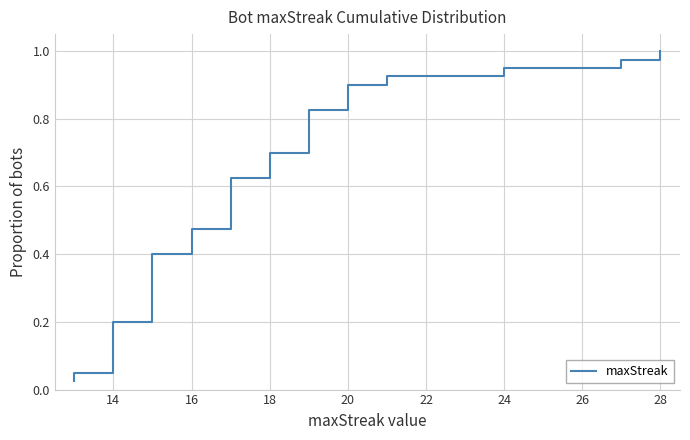

What is the average value?

0.5